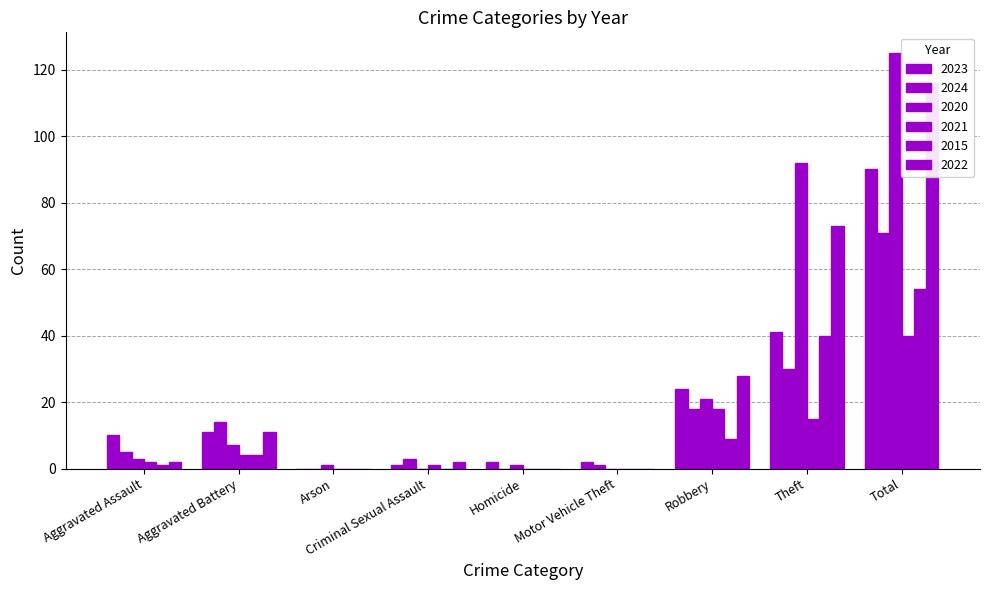

Which has a higher value, Arson or Aggravated Battery?

Aggravated Battery